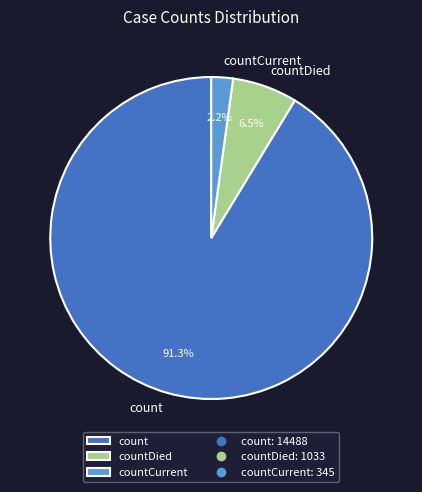

What is the largest slice in the pie chart?

count